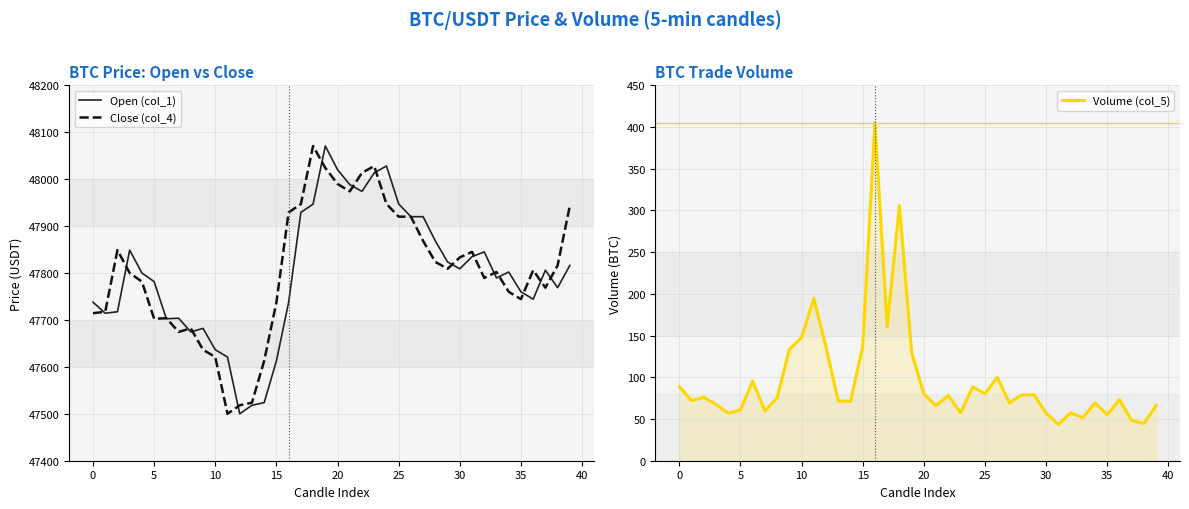

What is the difference between the maximum and second lowest values in the Volume (col_5) series?

360.7